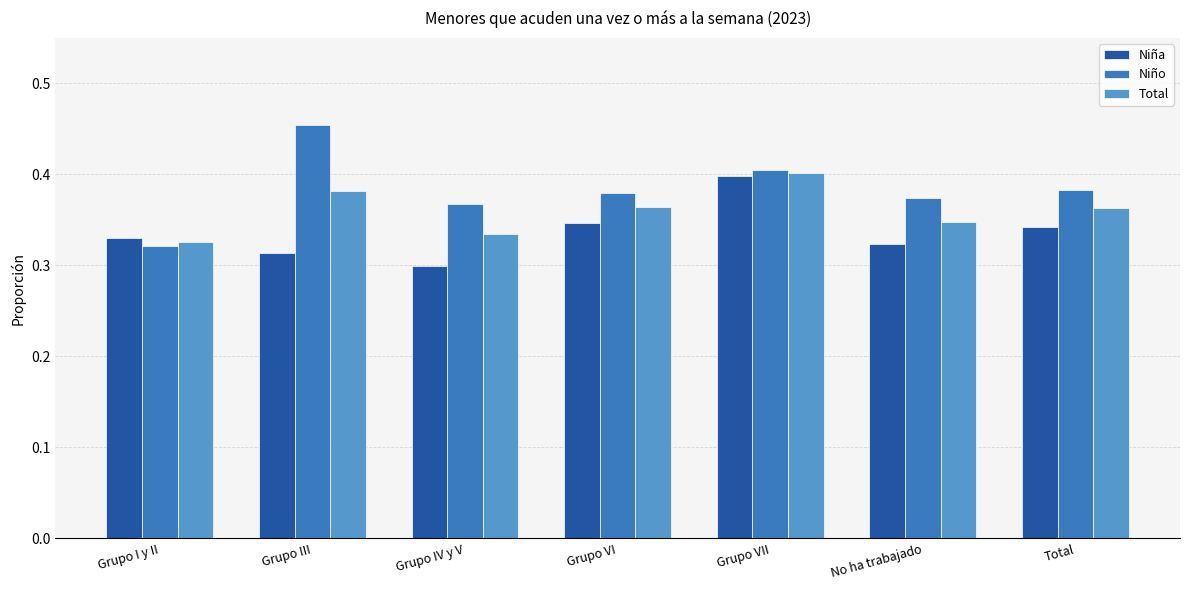

Which category has the lowest value in the Total series?

Grupo I y II